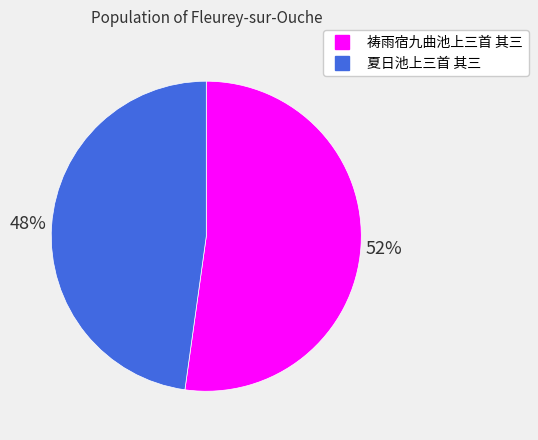

How many segments does this pie chart have?

2